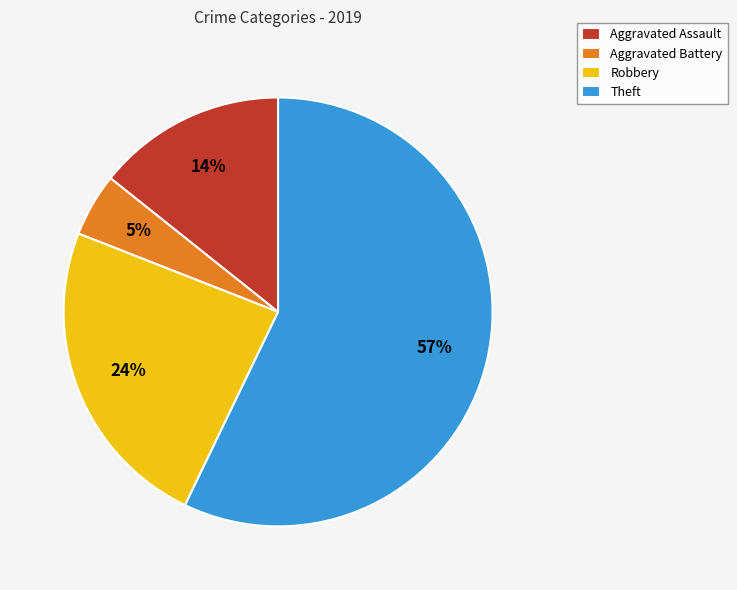

Is Theft the majority of the pie?

Yes